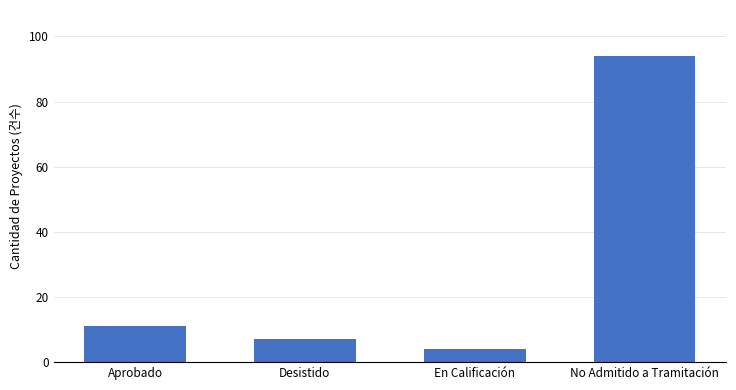

The value at Aprobado is 11. True or false?

True